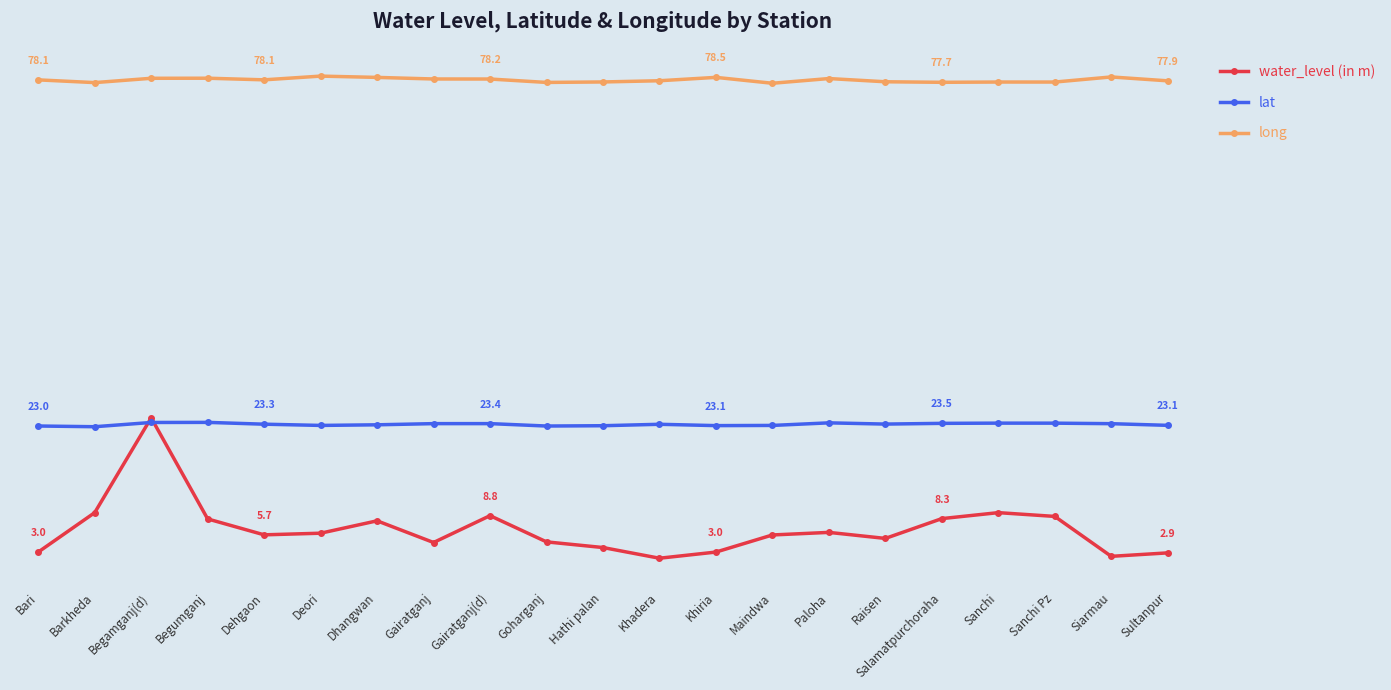

What position from the right is Dehgaon?

17